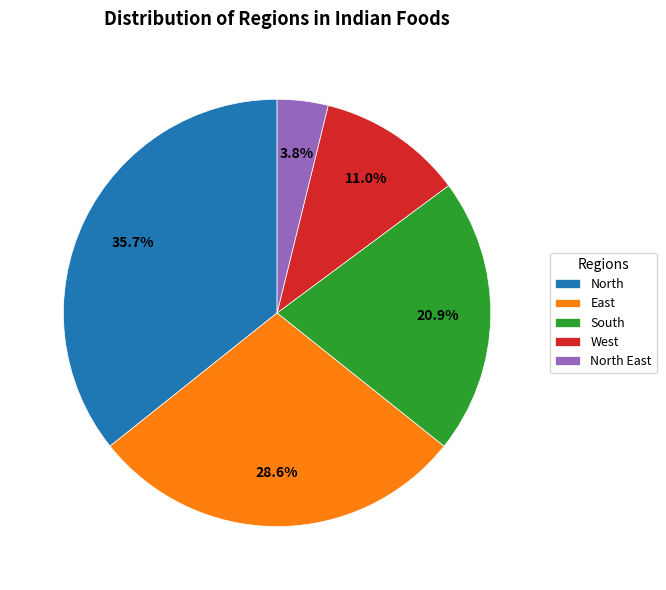

Does any single category account for the majority?

No